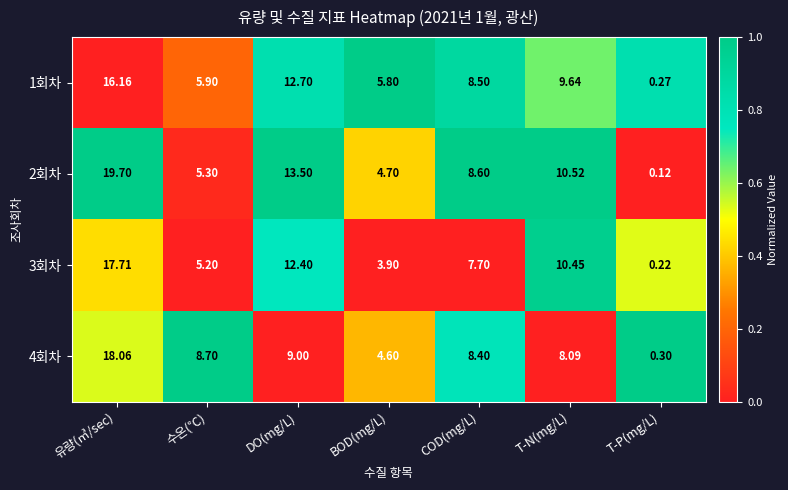

Which category has the highest value in the 3회차 series?

유량(㎥/sec)